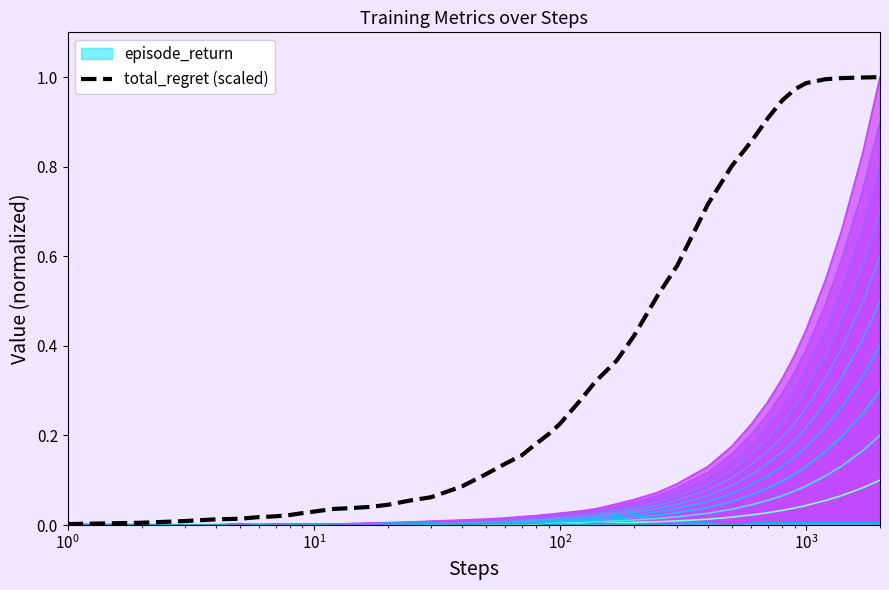

Reading right to left, transcribe all the data shown in this chart.

1.0	1.0	1.0	1.0	1.0	1.0	0.9	0.9	0.9	0.8	0.7	0.6	0.5	0.4	0.4	0.3	0.3	0.2	0.2	0.2	0.2	0.1	0.1	0.1	0.1	0.1	0.0	0.0	0.0	0.0	0.0	0.0	0.0	0.0	0.0	0.0	0.0	0.0	0.0	0.0